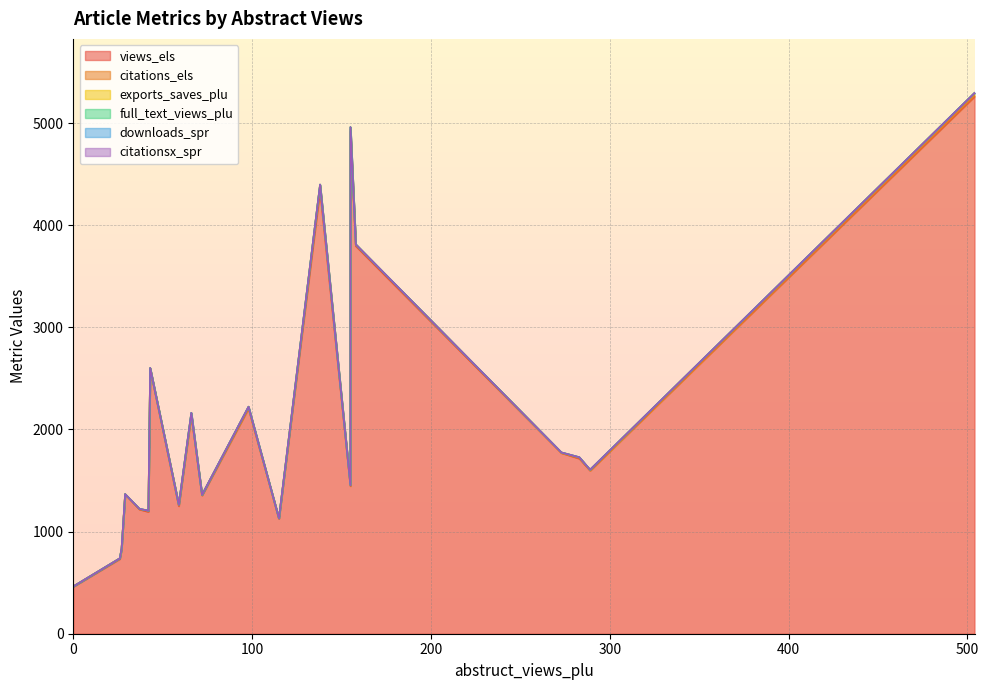

True or false: views_els and citations_els intersect in this chart.

False